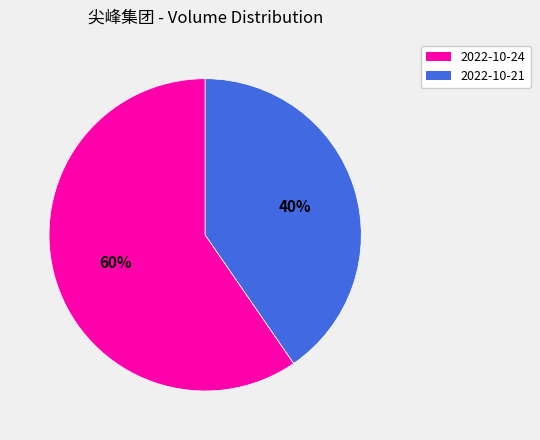

To the nearest percent, what is the combined percentage of 2022-10-21 and 2022-10-24?

100%